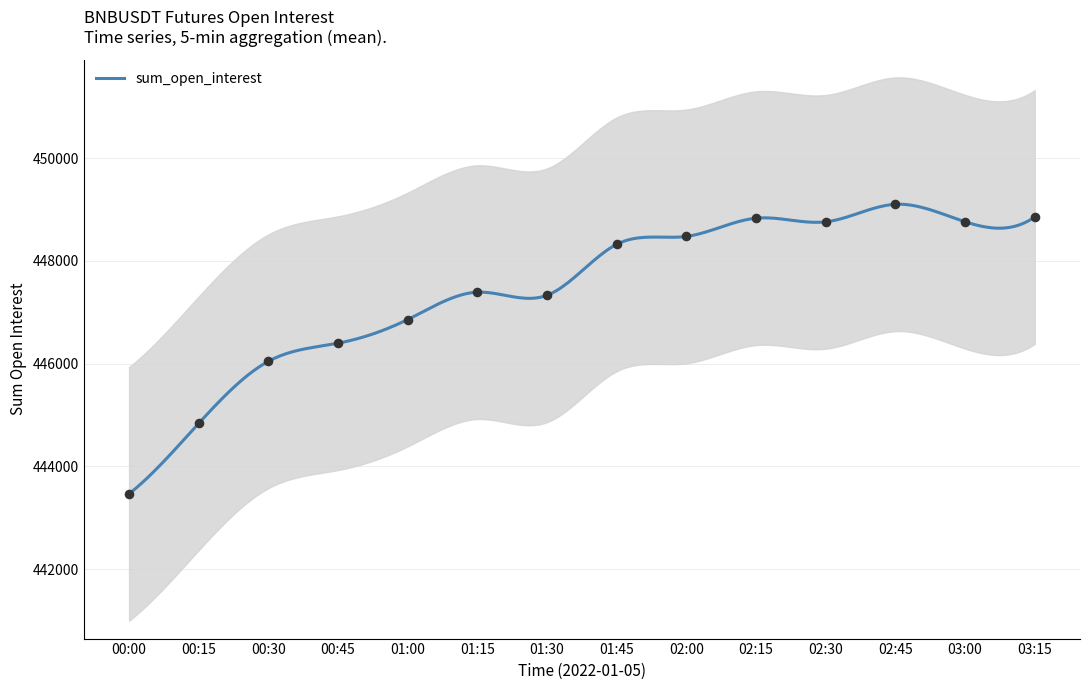

Between 00:00 and 01:30, which is larger?

01:30